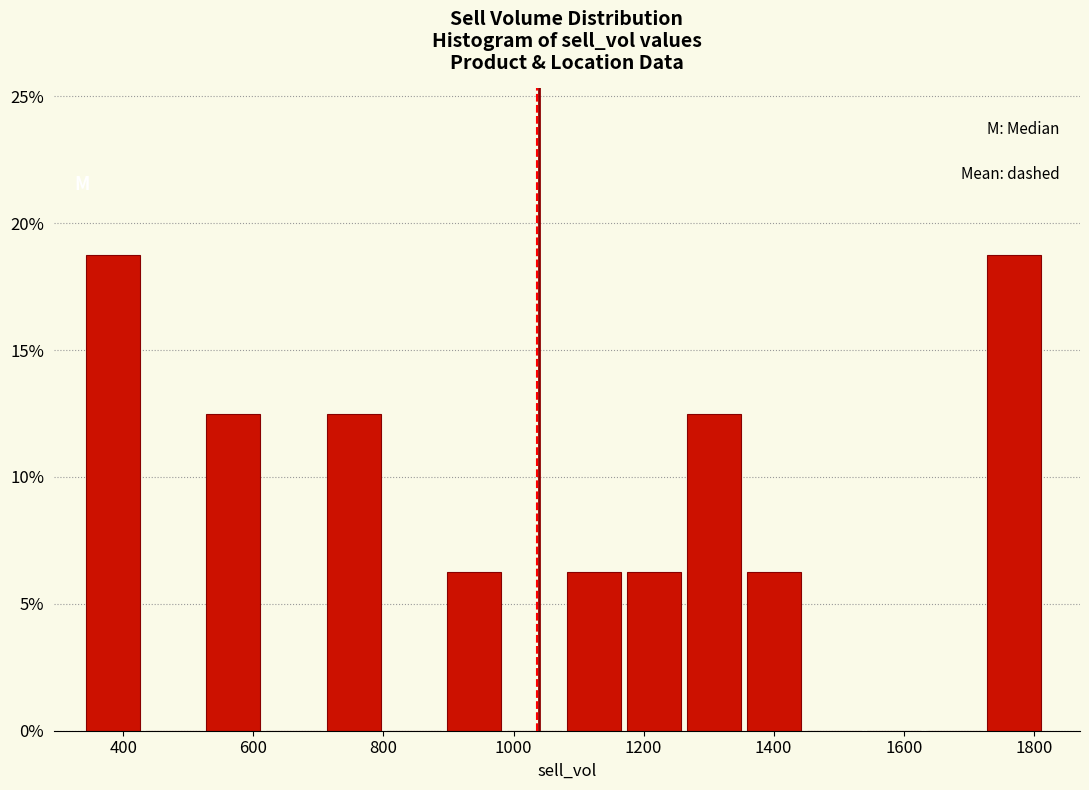

Reading left to right, list every bar in this chart as the range it spans on the x-axis followed by its height. Neither the bar edges nor the heights are printed on the chart, so give them approximately, as read against the axes.

340 to 440: 19.0
440 to 520: 0
520 to 620: 12.5
620 to 720: 0
720 to 800: 12.5
800 to 900: 0
900 to 980: 6.5
980 to 1080: 0
1080 to 1180: 6.5
1180 to 1260: 6.5
1260 to 1360: 12.5
1360 to 1460: 6.5
1460 to 1540: 0
1540 to 1640: 0
1640 to 1720: 0
1720 to 1820: 19.0